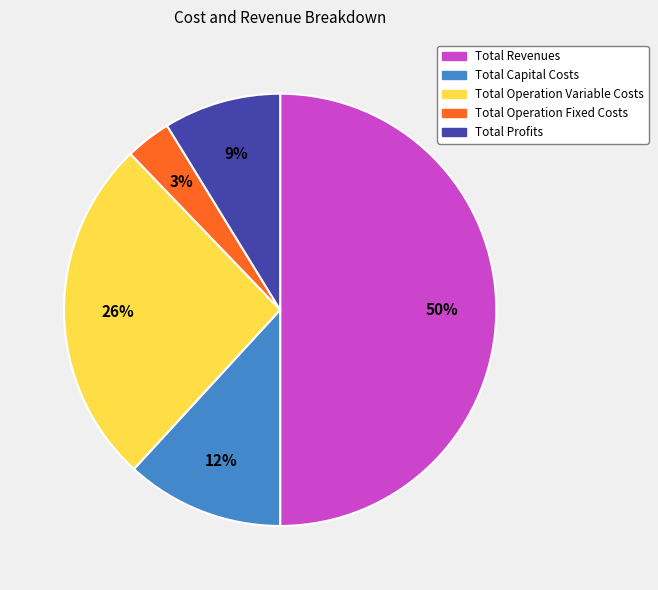

To the nearest percent, what is the combined percentage of Total Capital Costs and Total Revenues?

62%